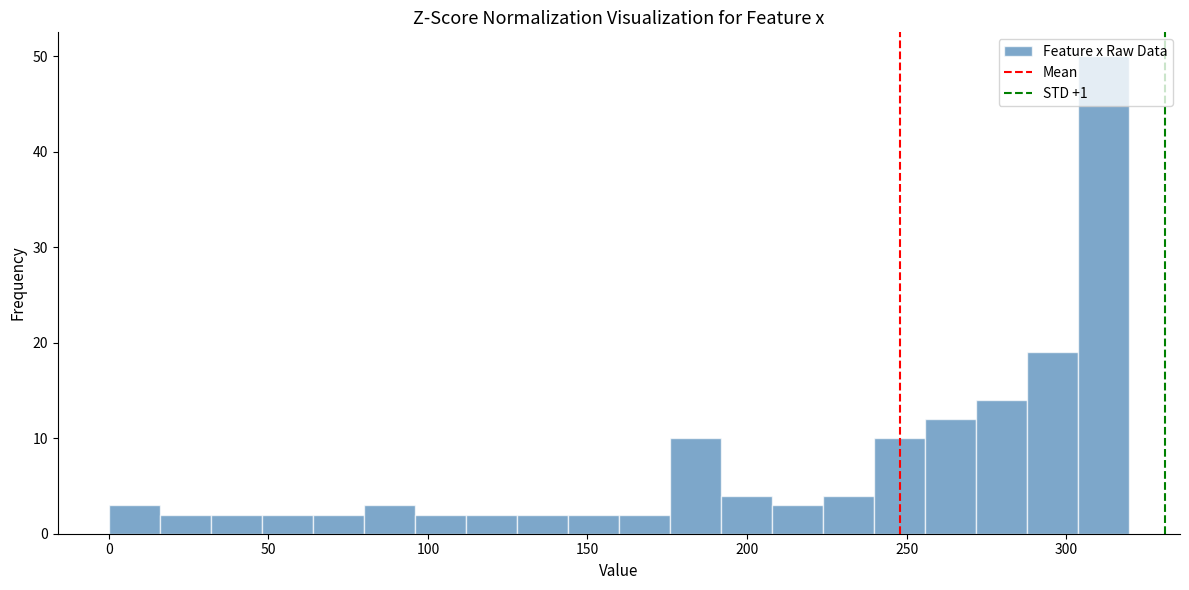

Around what value on the x-axis is the tallest bar? Give the approximate position of its centre, as read against the axis.

310